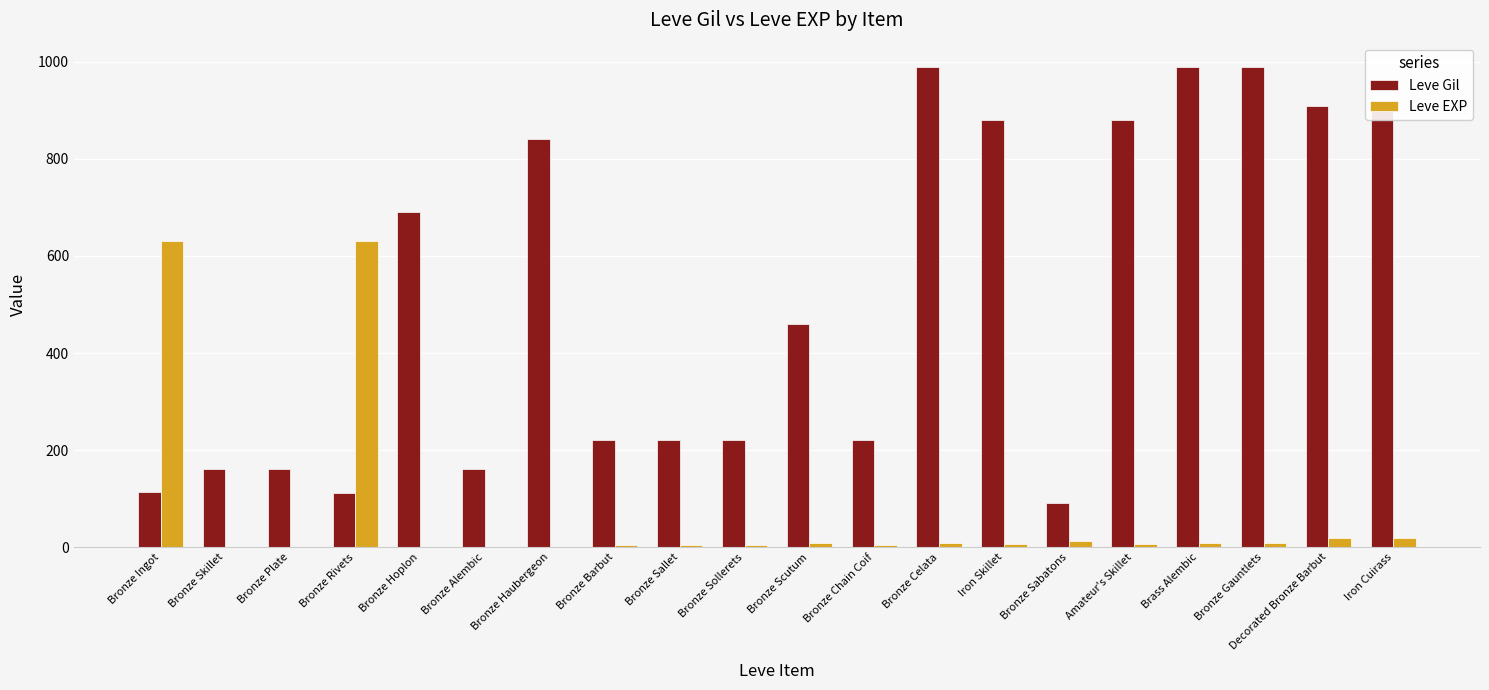

What is the sum of all Leve Gil values?

10215